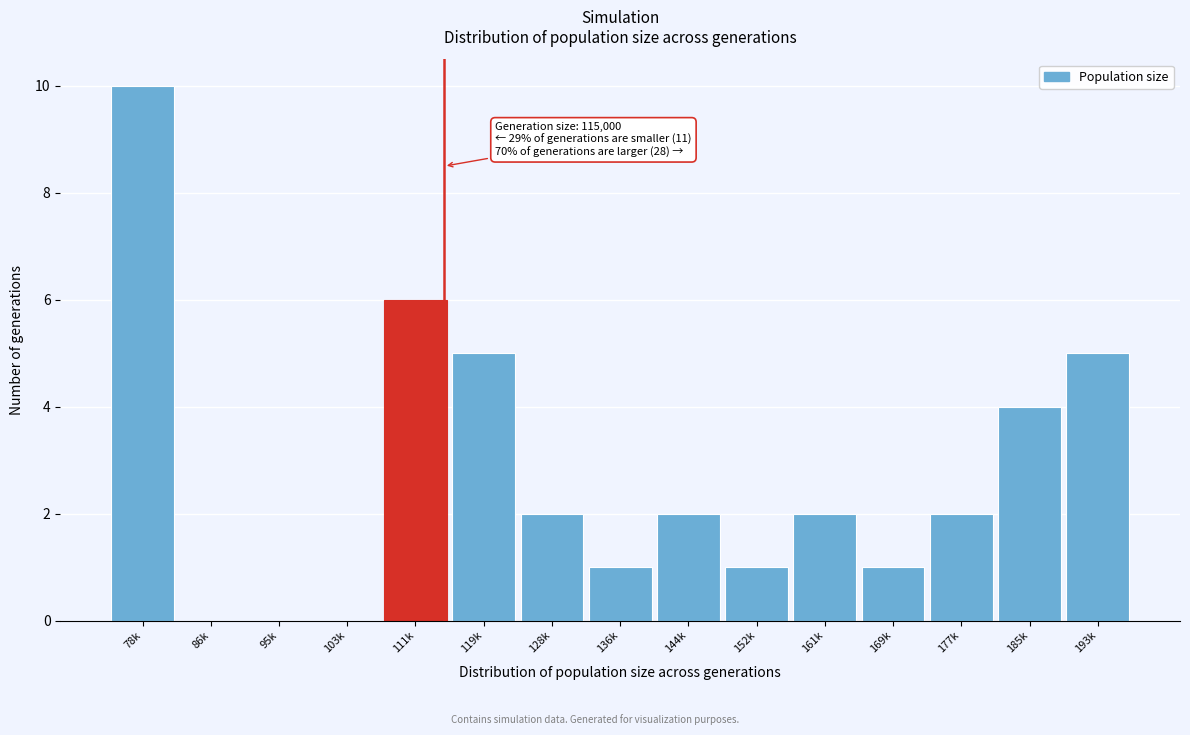

Reading left to right, transcribe all the data shown in this chart.

78k=10	86k=0	95k=0	103k=0	111k=6	119k=5	128k=2	136k=1	144k=2	152k=1	161k=2	169k=1	177k=2	185k=4	193k=5